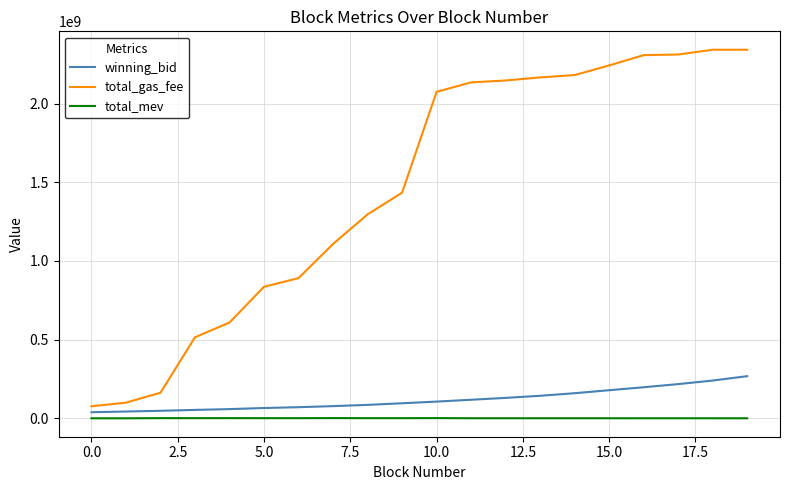

At how many categories does at least one series exceed 1646797088?

10